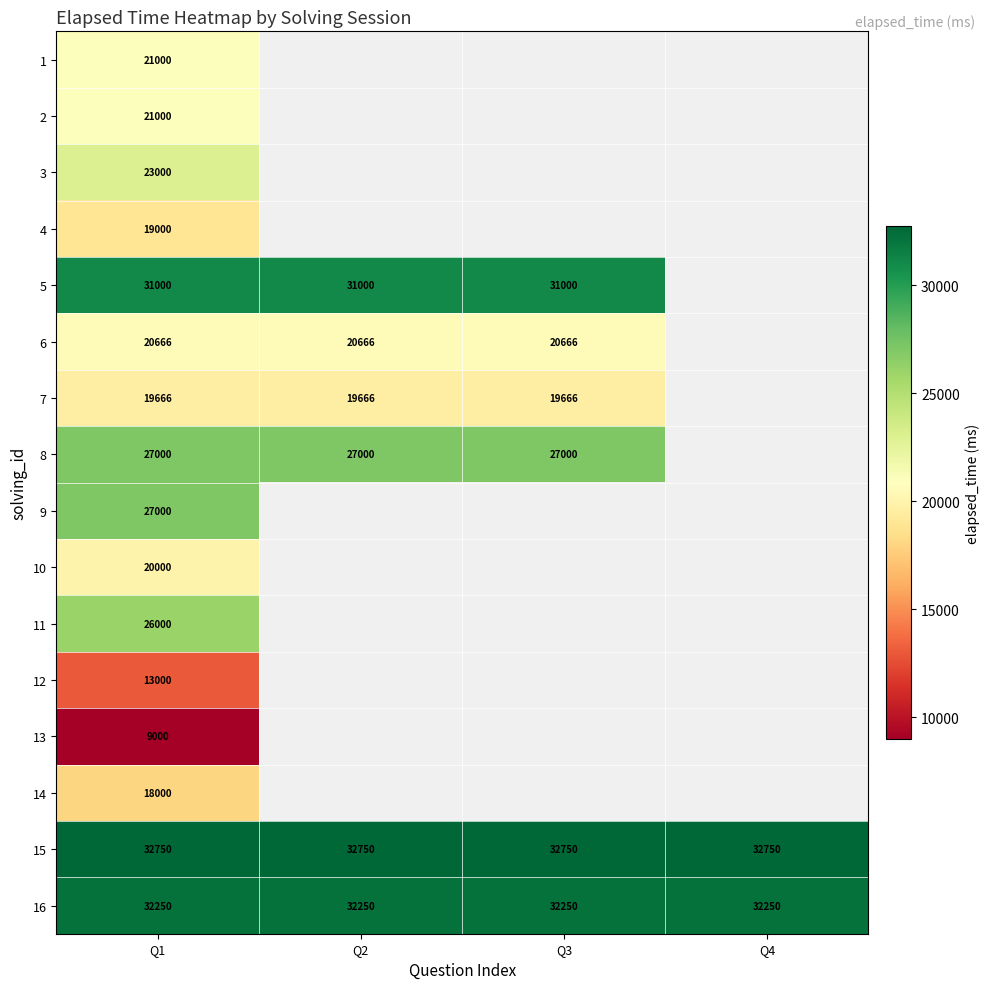

How many data points does each series have?

4